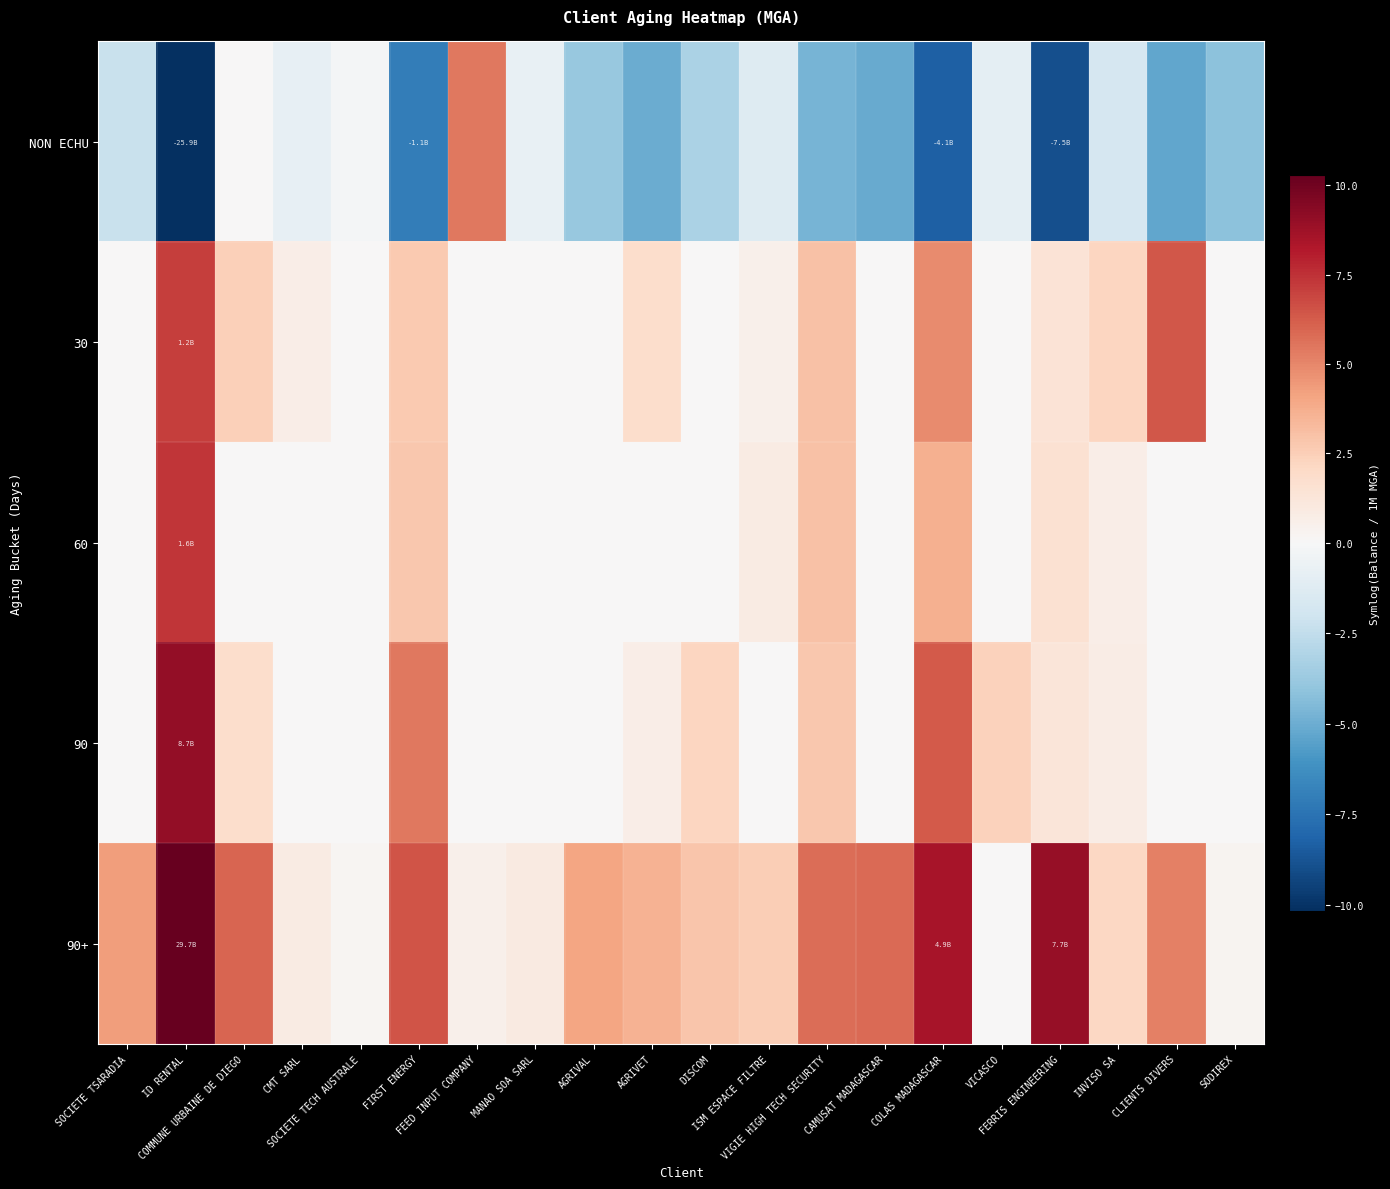

What is the maximum value shown in the chart?

10.3